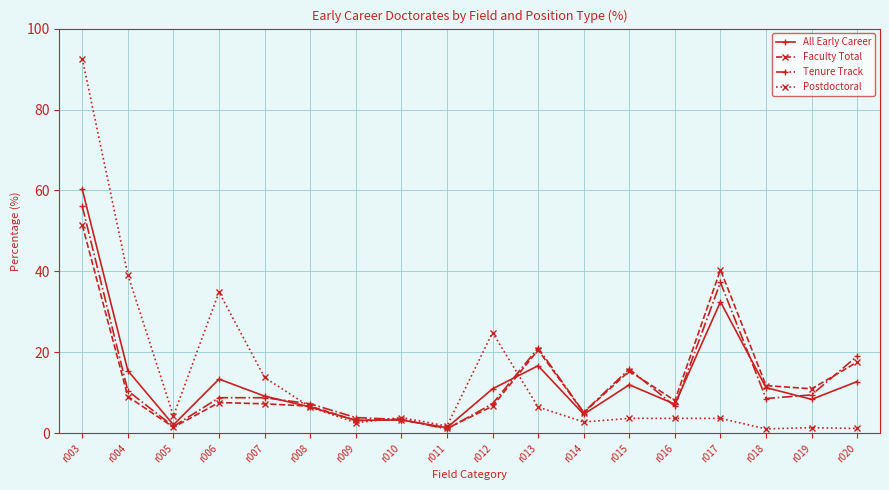

Does the chart have visible grid lines?

Yes